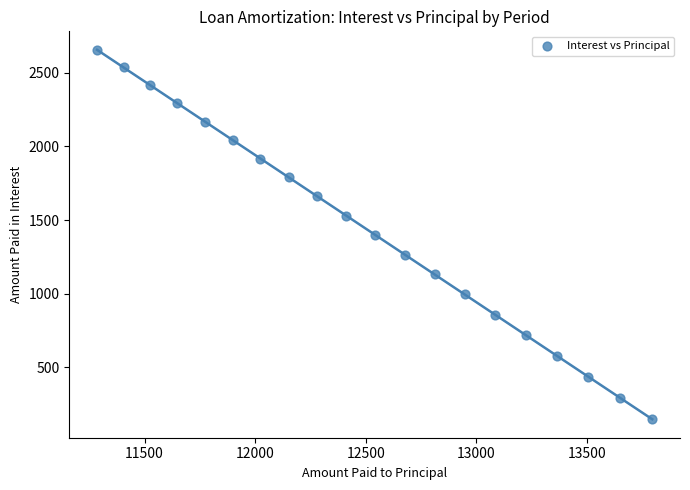

What is the range of X values (max minus min)?

2509.7